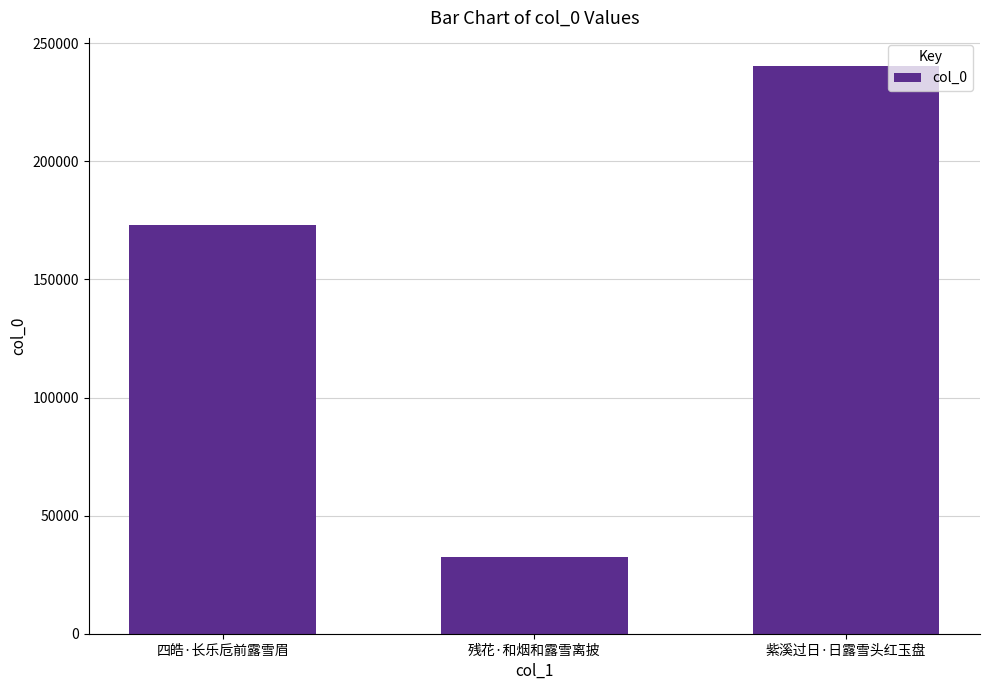

What is the greatest value displayed?

240231